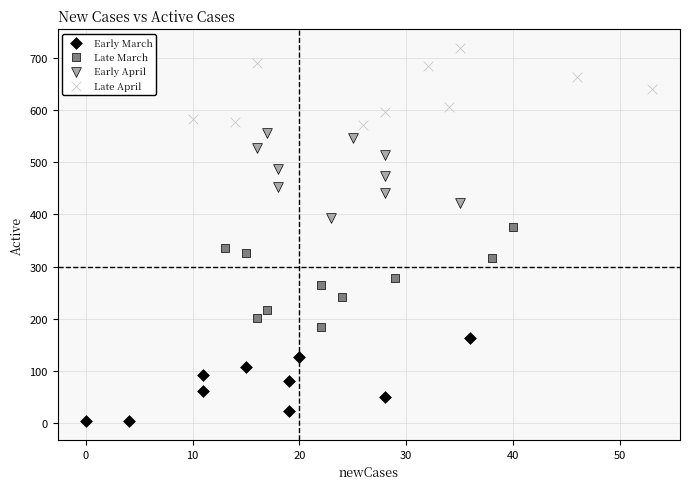

Which series contains the lowest Y value?

Early March